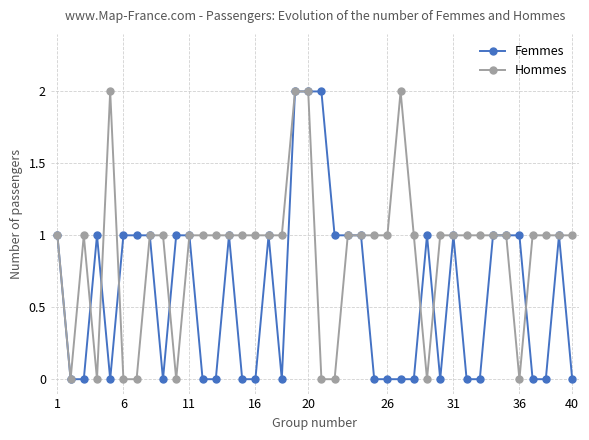

List the series in order of their overall mean, highest first.

Hommes, Femmes